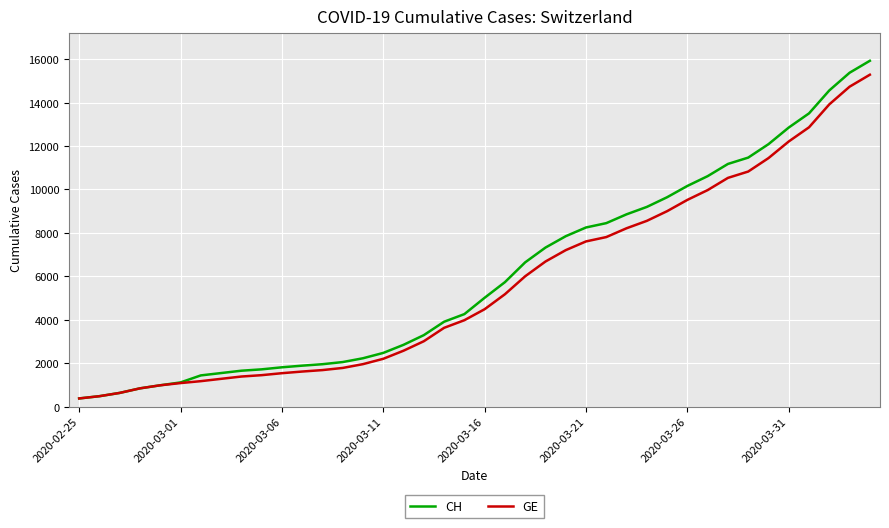

Which series has the widest spread of values?

CH